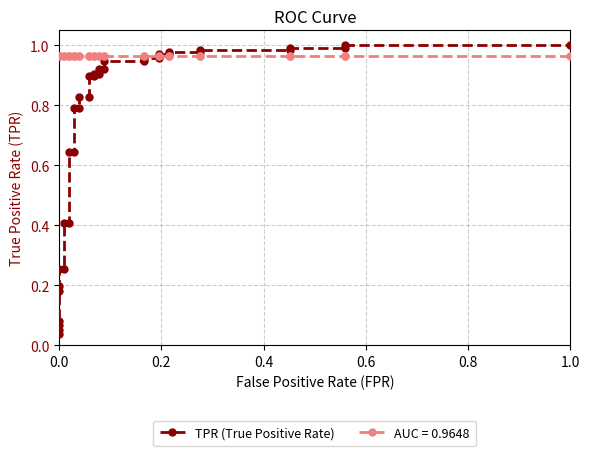

Does the chart display data point markers on the line(s)?

Yes